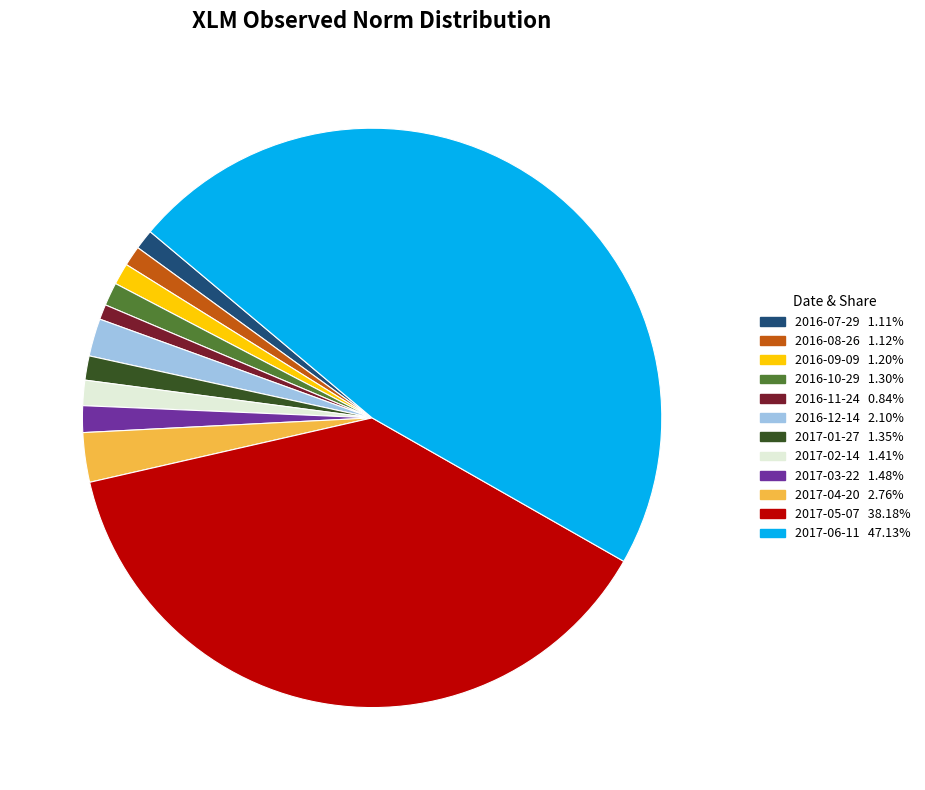

Which category has the biggest portion of the pie?

2017-06-11